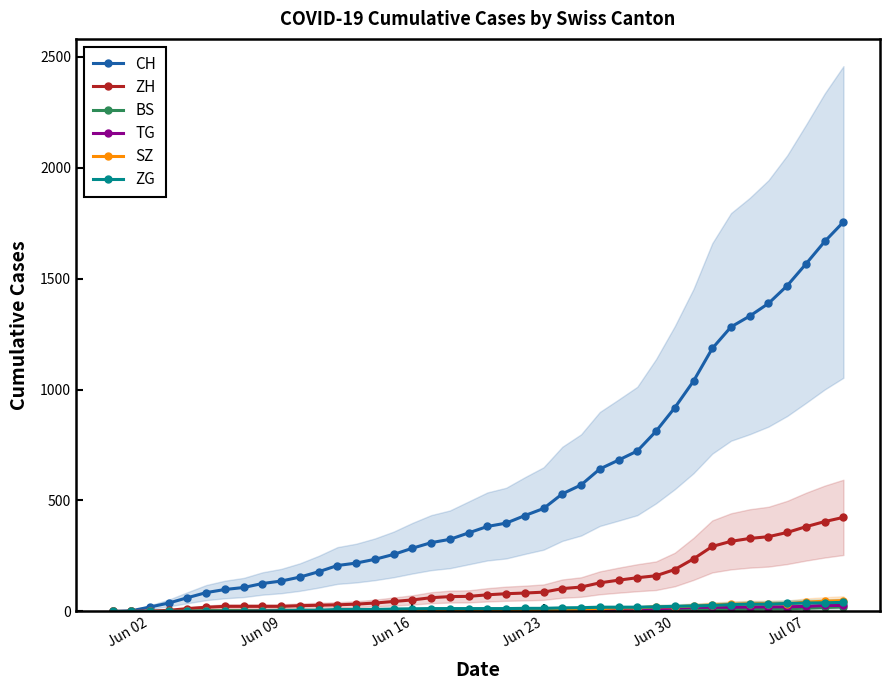

Which series has the widest spread of values?

CH